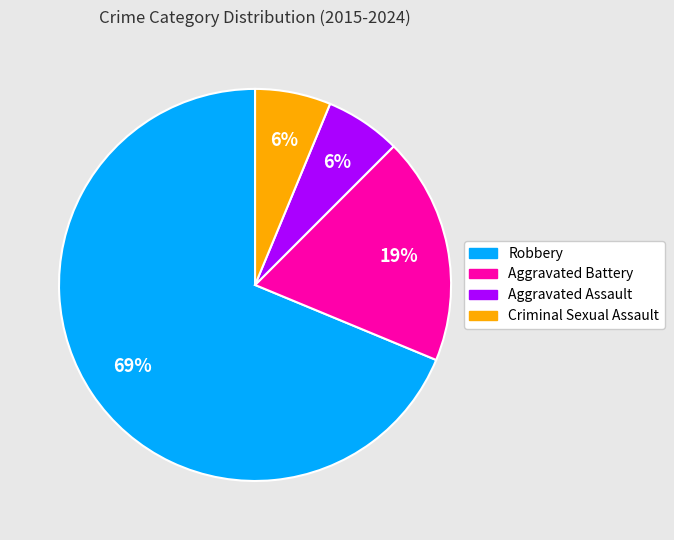

Is it true that Robbery is 76% of the pie?

False